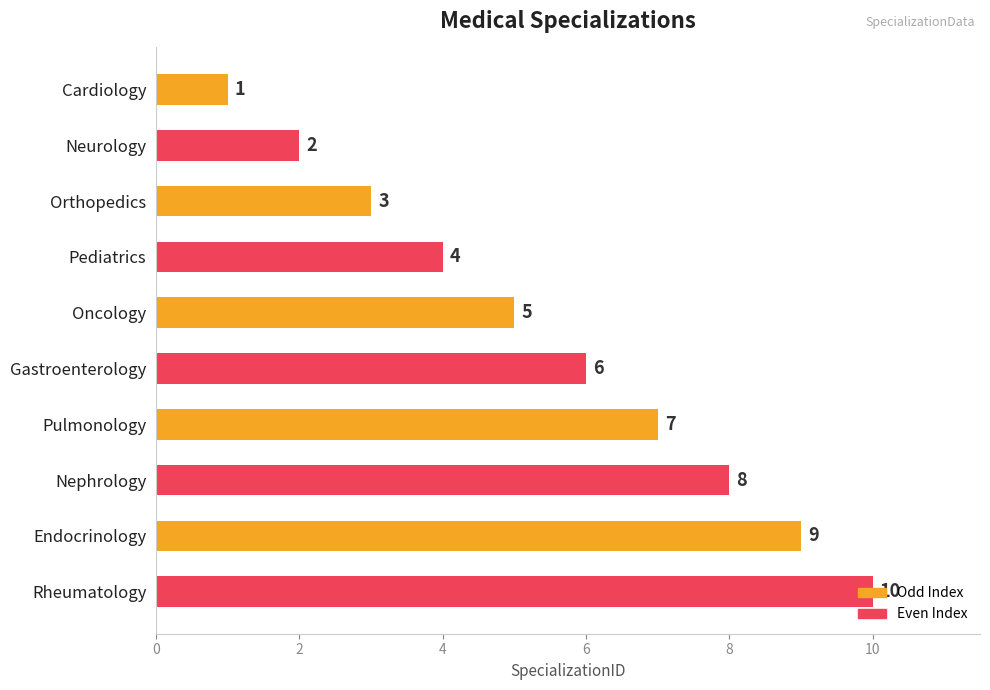

What is the average value?

6